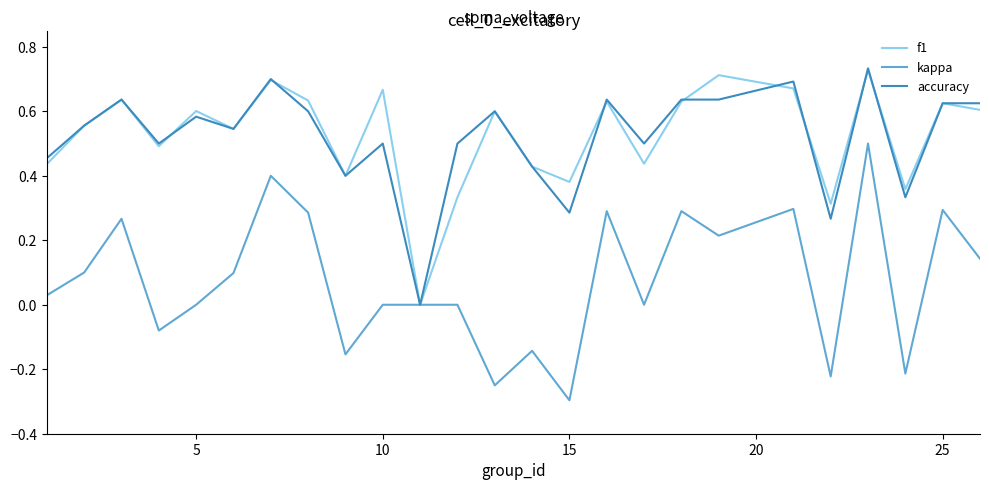

Which series has the widest spread of values?

kappa